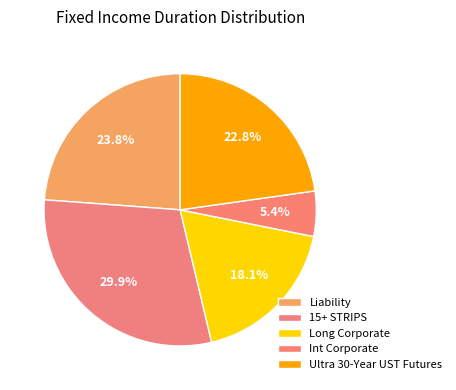

How many slices are in this pie chart?

5